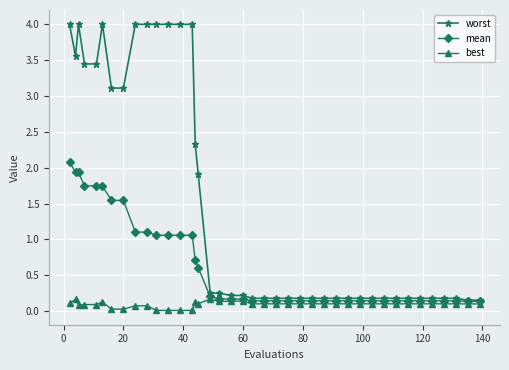

How many categories are shown in the chart?

40